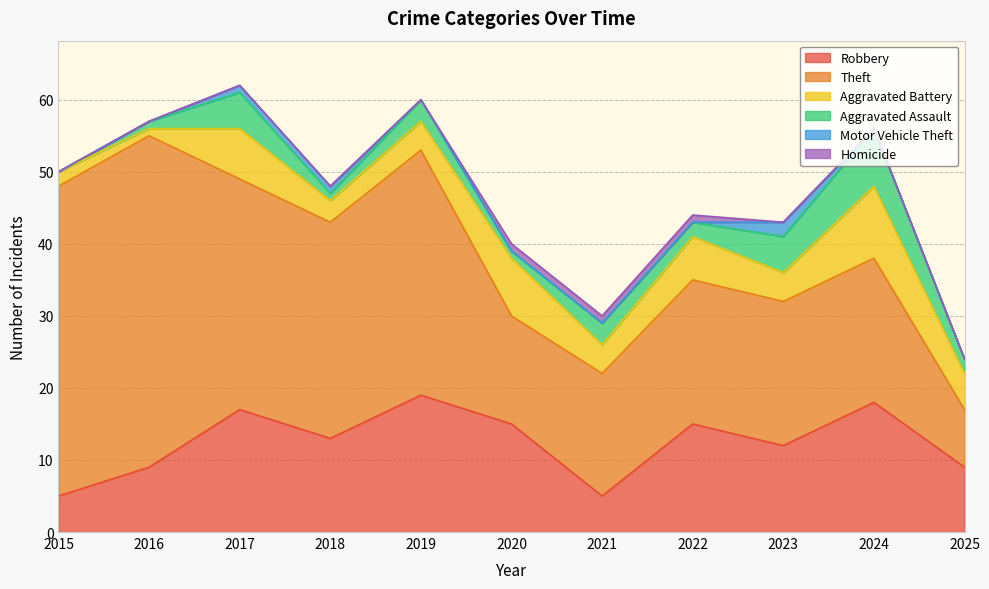

Reading left to right, list all the values displayed in this chart.

Robbery: 5	9	17	13	19	15	5	15	12	18	9
Theft: 43	46	32	30	34	15	17	20	20	20	8
Aggravated Battery: 2	1	7	3	4	8	4	6	4	10	5
Aggravated Assault: 0	1	5	1	3	1	3	2	5	8	2
Motor Vehicle Theft: 0	0	1	1	0	0	0	0	2	0	0
Homicide: 0	0	0	0	0	1	1	1	0	0	0